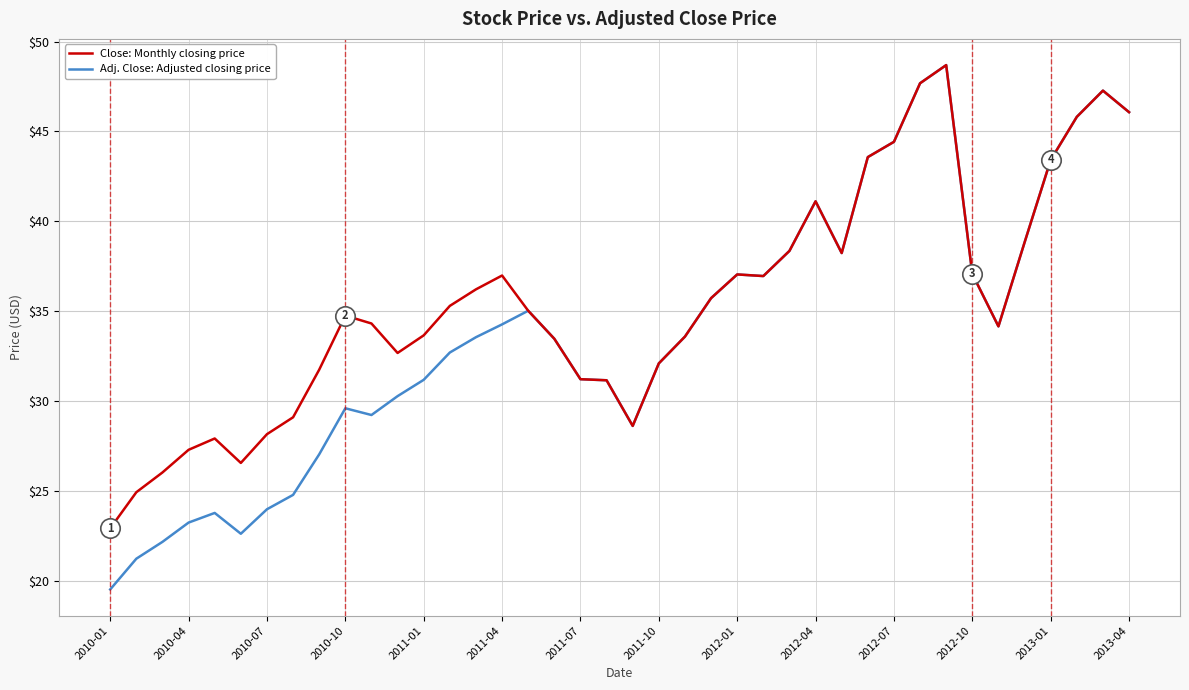

What is the highest value of the Adj. Close: Adjusted closing price series?

48.7